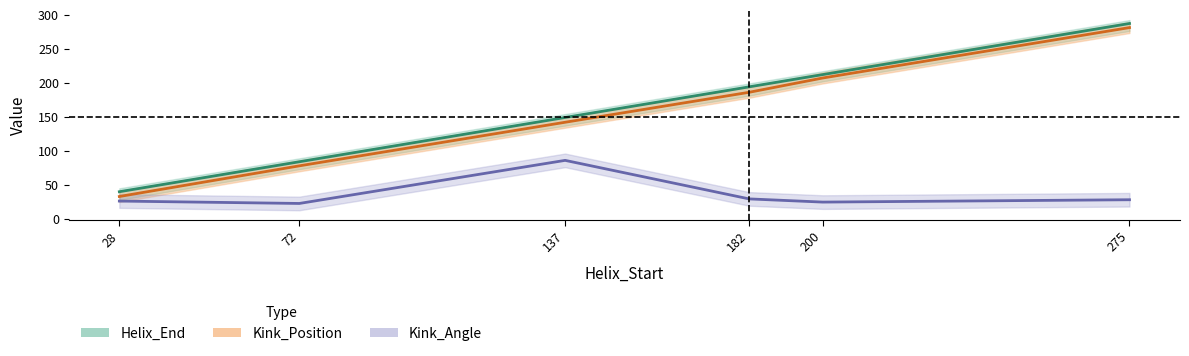

How many series are shown in this chart?

3